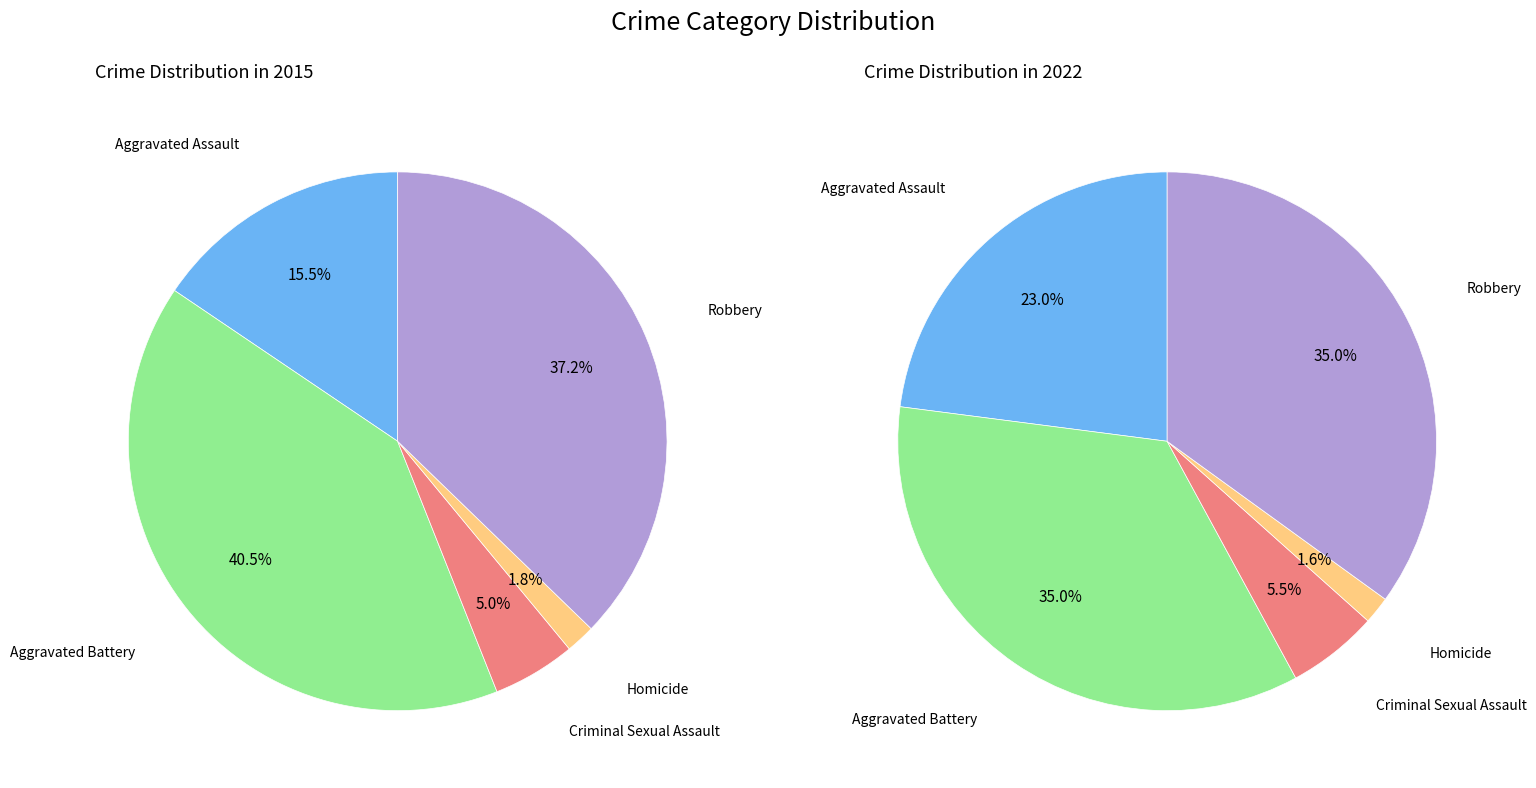

Which series has the largest range (max minus min)?

2015